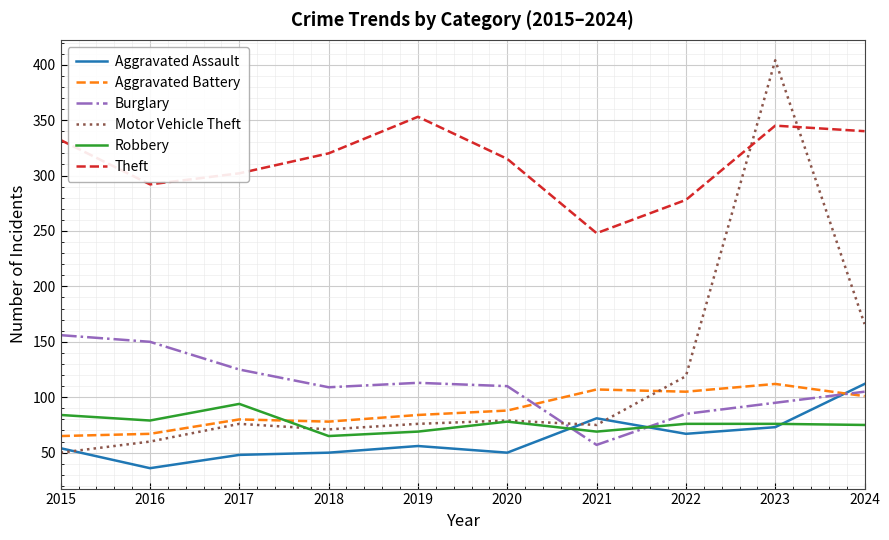

What is the maximum value for Motor Vehicle Theft?

404